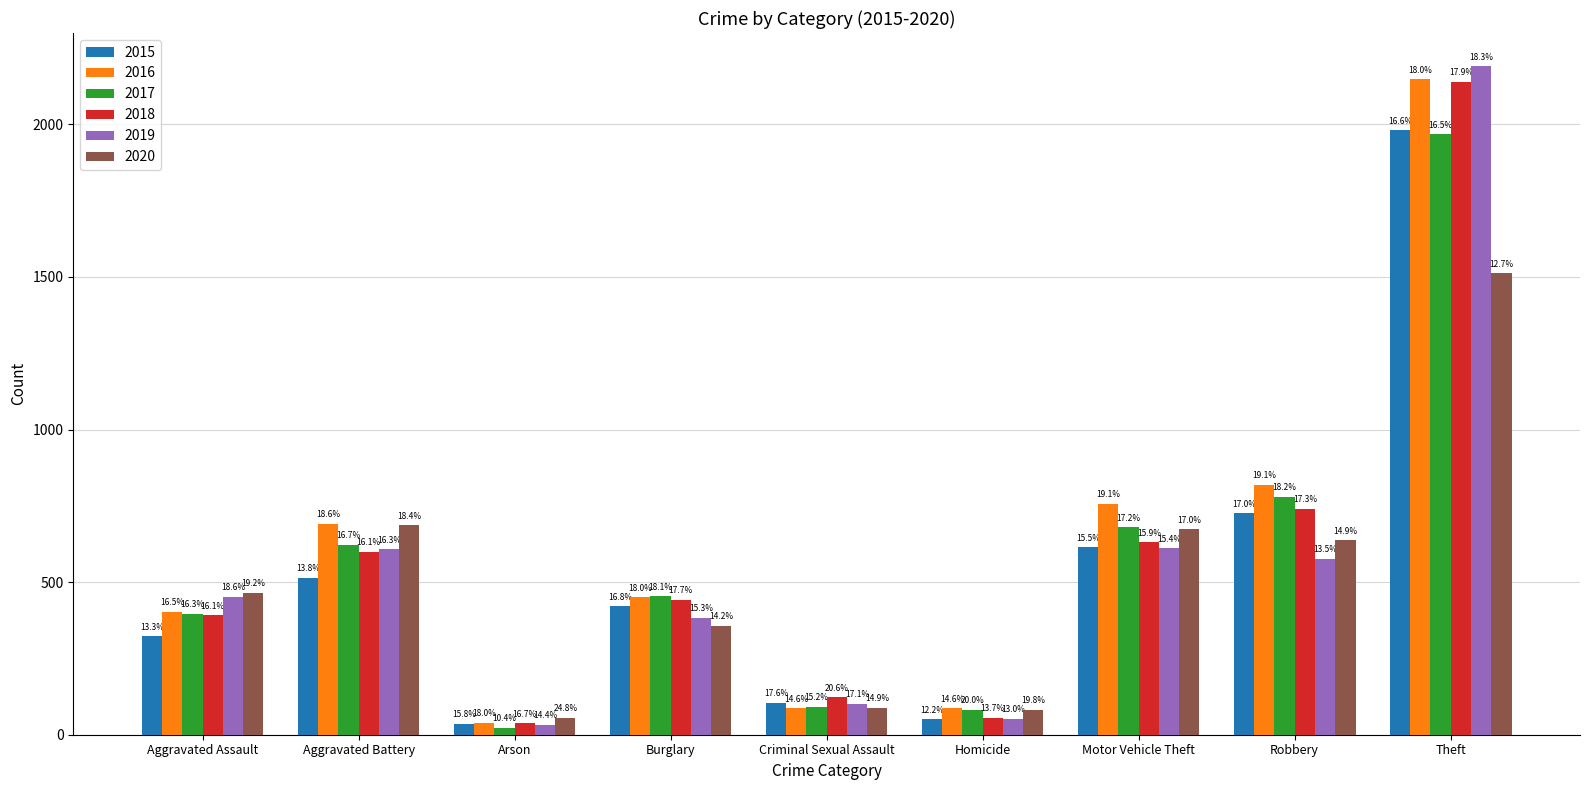

What are all the series names shown in the legend?

2015, 2016, 2017, 2018, 2019, 2020